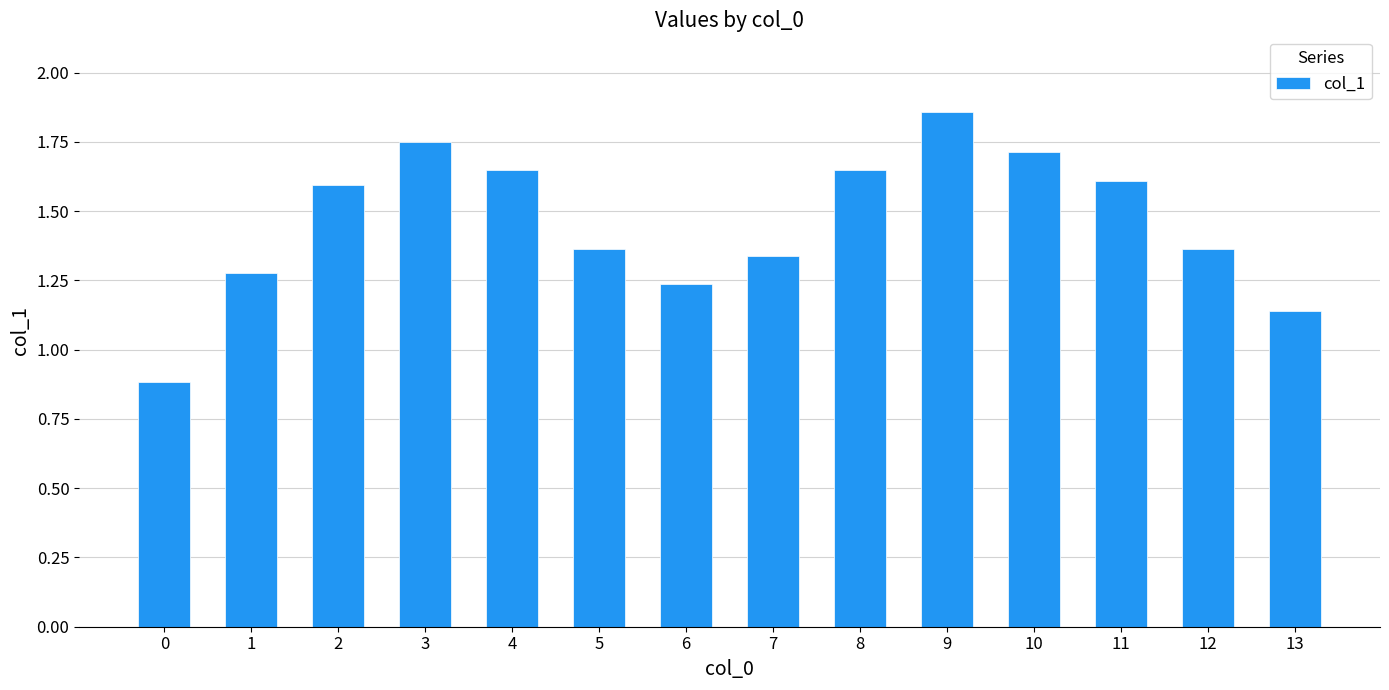

What is the sum of the values at 8 and 3?

3.4